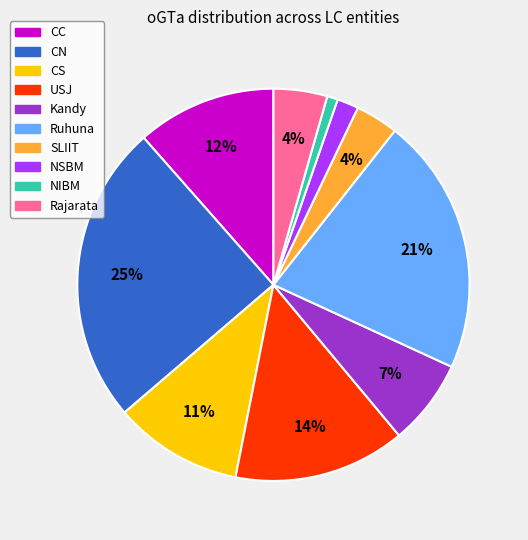

What percentage is the Ruhuna slice, to the nearest percent?

21%